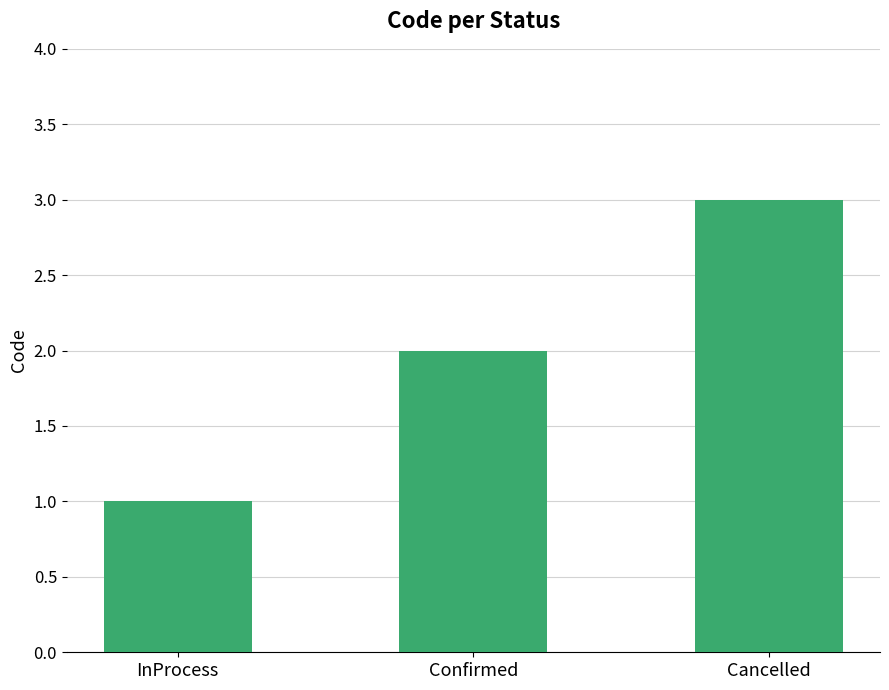

Which label corresponds to the largest value in the chart?

Cancelled